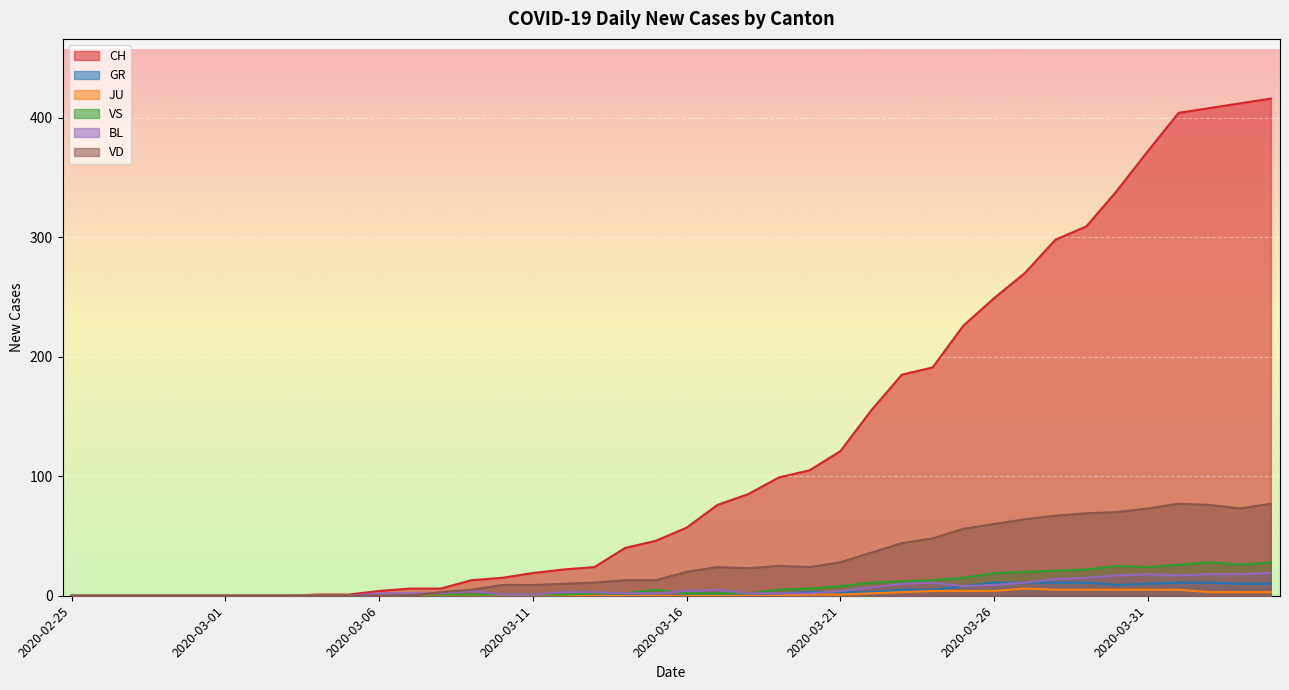

What is the average value of the JU series?

1